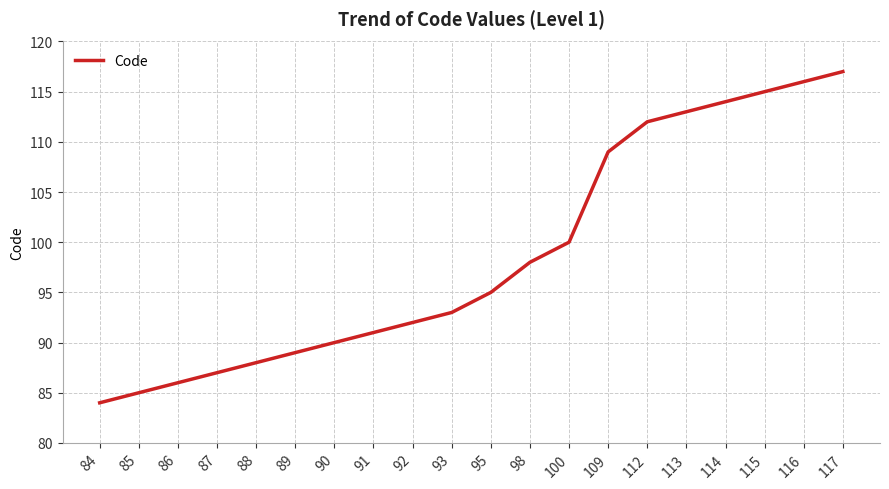

Rank the categories by value from lowest to highest.

84, 85, 86, 87, 88, 89, 90, 91, 92, 93, 95, 98, 100, 109, 112, 113, 114, 115, 116, 117